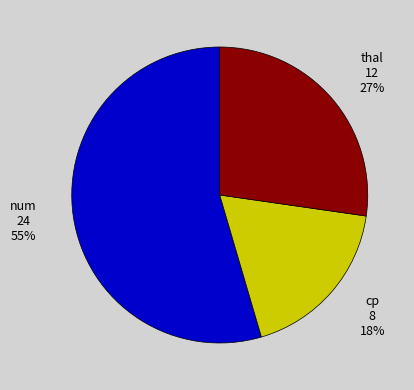

Does num account for over 50% of the chart?

Yes